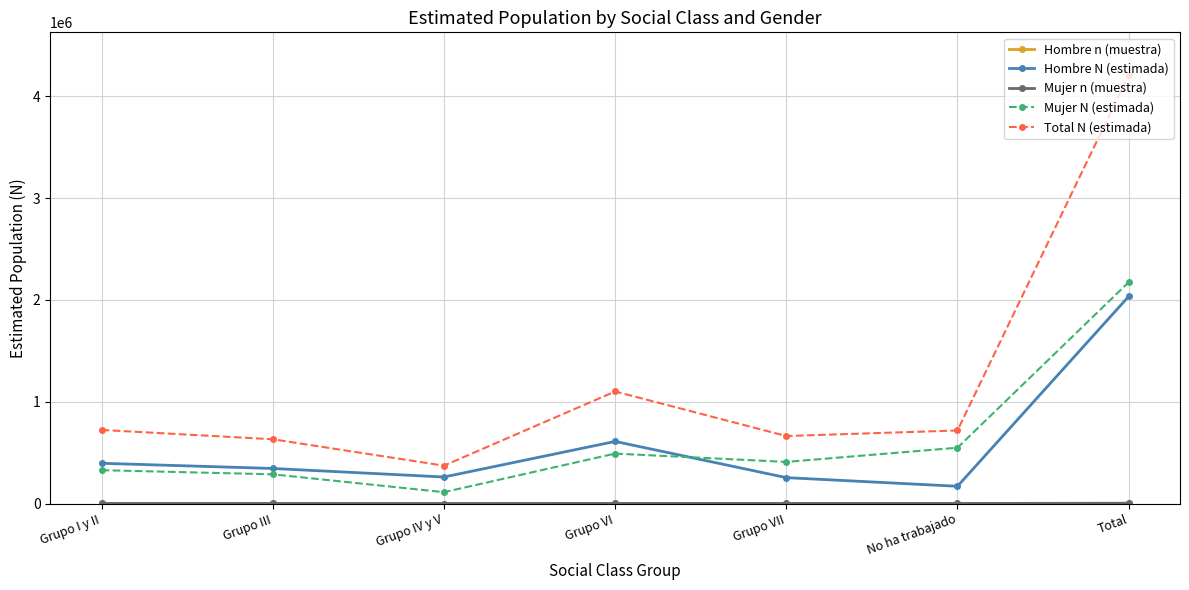

List the labels in order of Mujer N (estimada) value, smallest first.

Grupo IV y V, Grupo III, Grupo I y II, Grupo VII, Grupo VI, No ha trabajado, Total